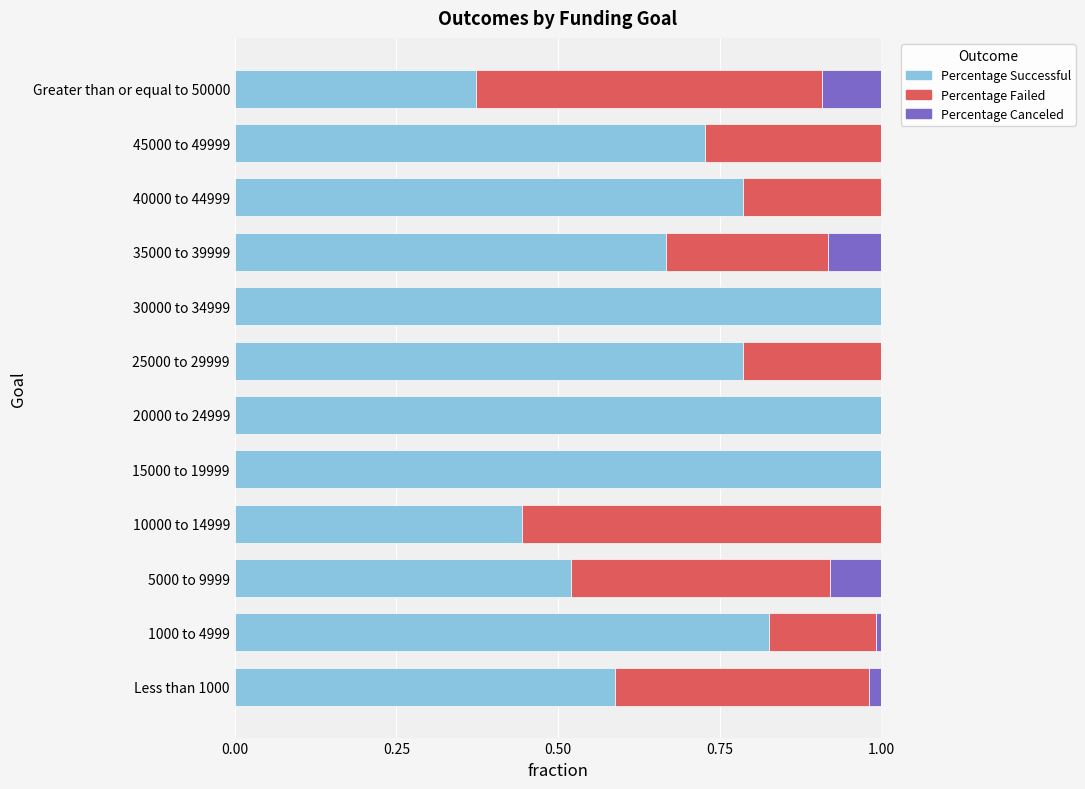

What is the total value across all series at 45000 to 49999?

1.0